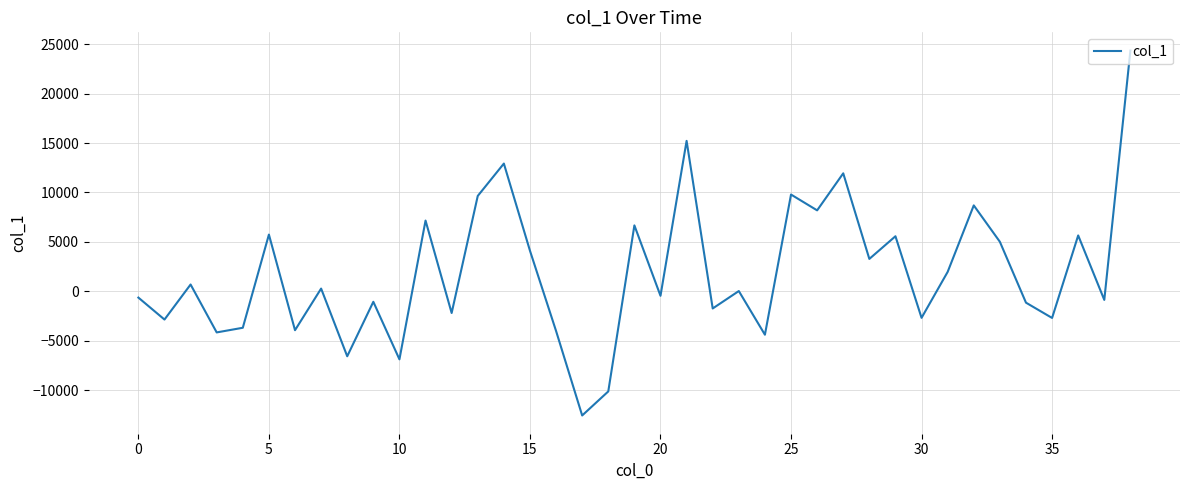

What is the difference between the maximum and minimum values?

36946.6